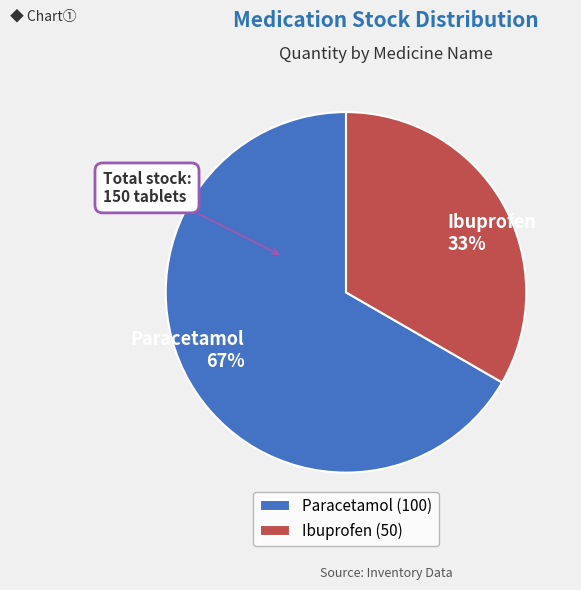

Count the number of slices in the pie.

2